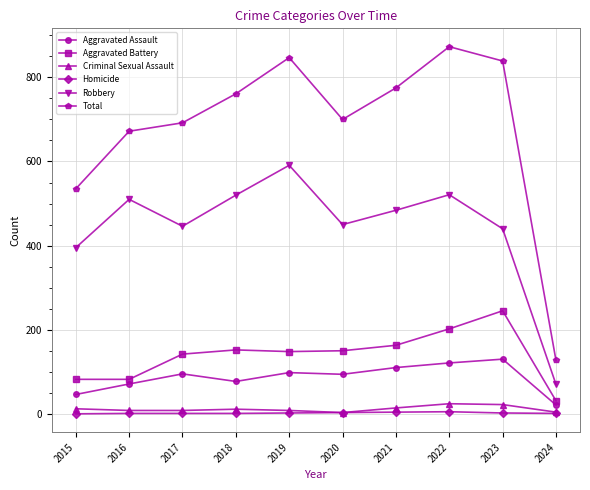

Which category has the lowest value in the Robbery series?

2024